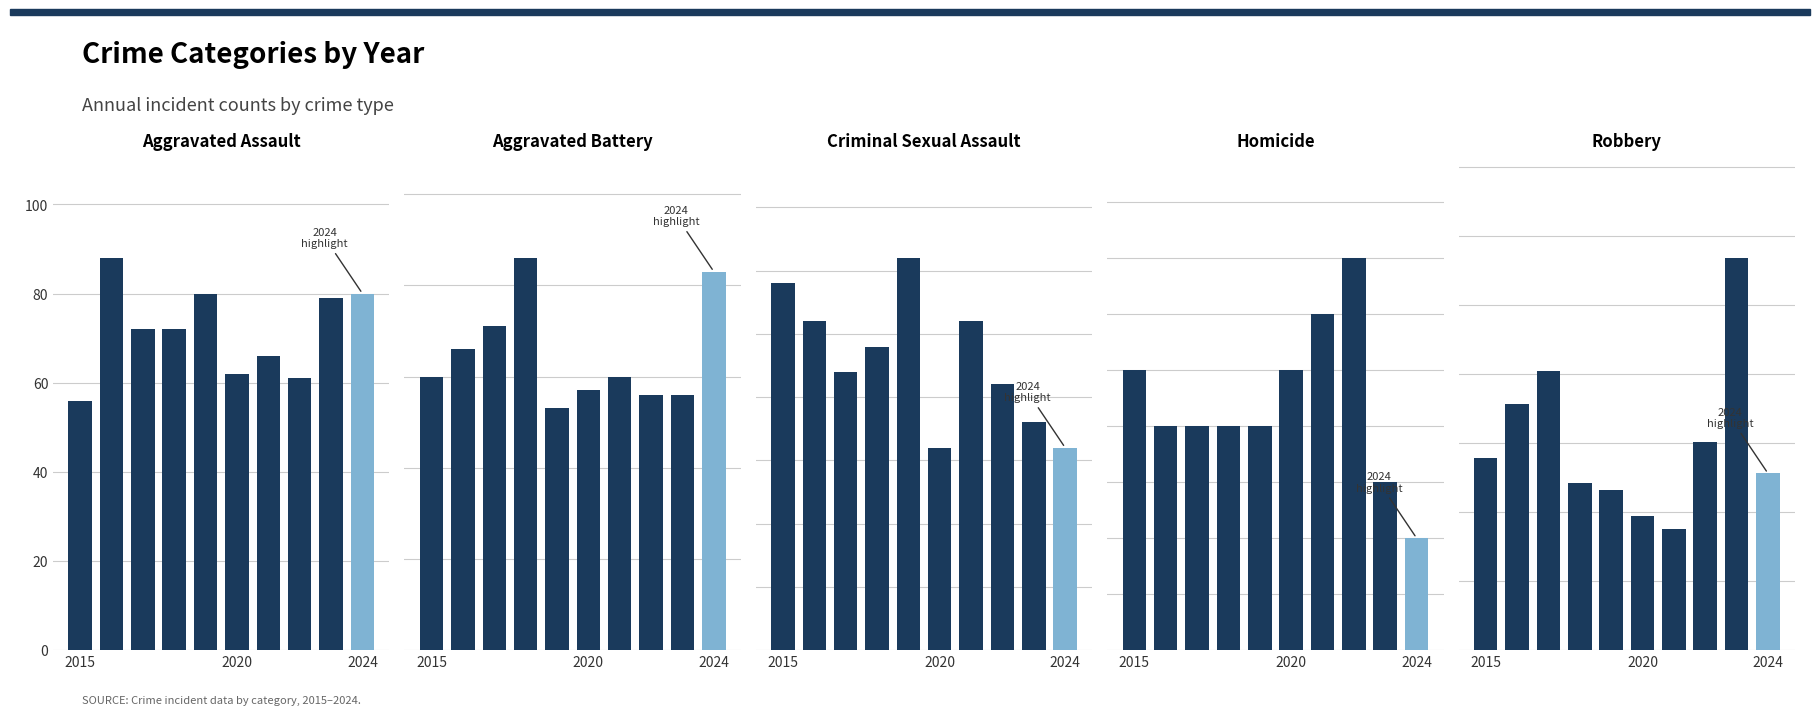

Is it true that Aggravated Assault equals 84 at 2015?

False